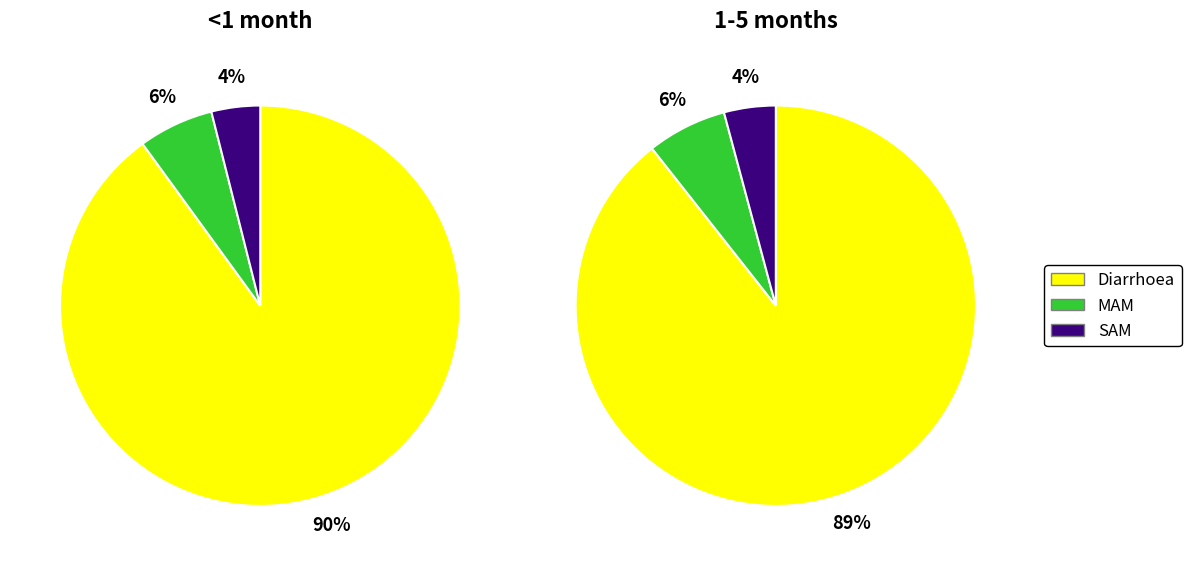

Which series has the largest range (max minus min)?

<1 month